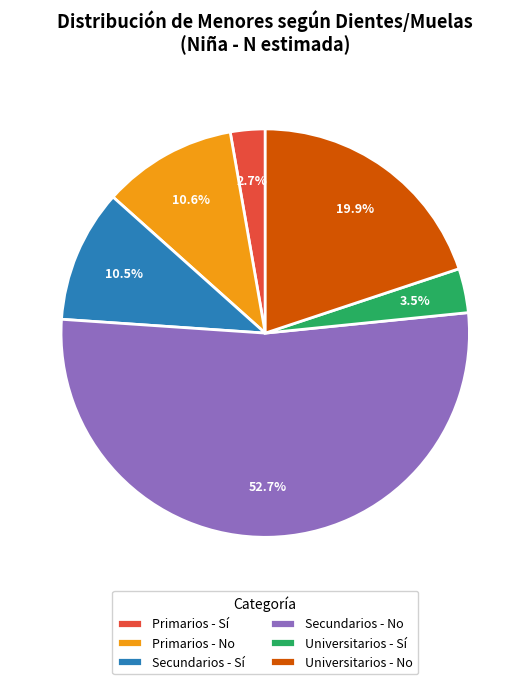

What is the largest slice in the pie chart?

Secundarios - No